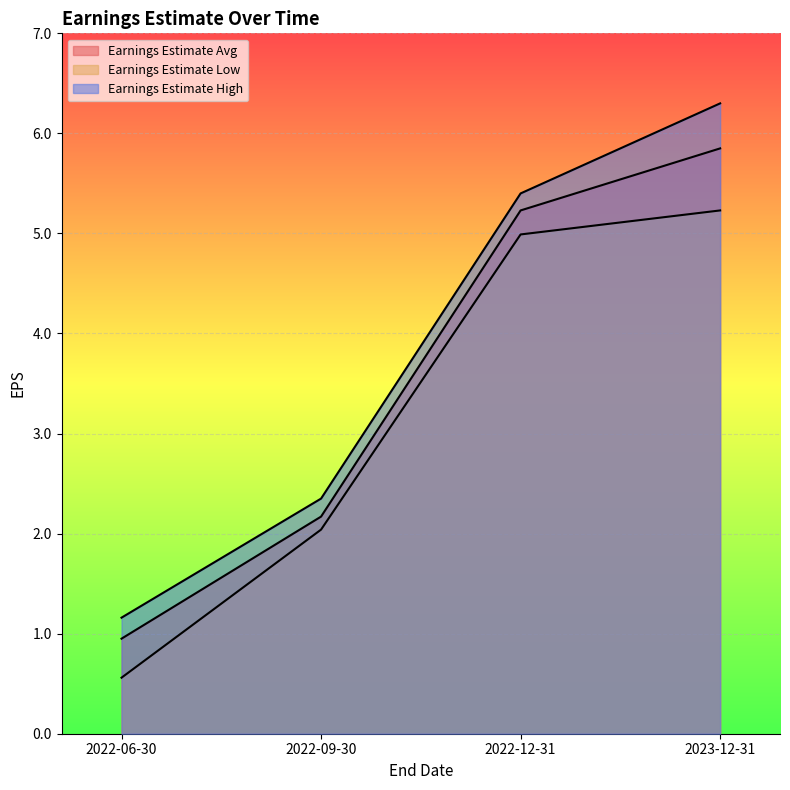

How many data points in Earnings Estimate Low are above 4?

2